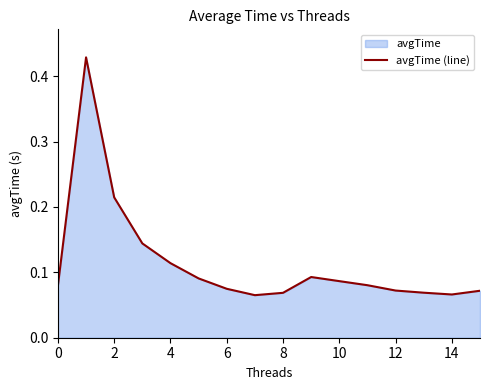

True or false: the data shows 0.2 at 4.

False